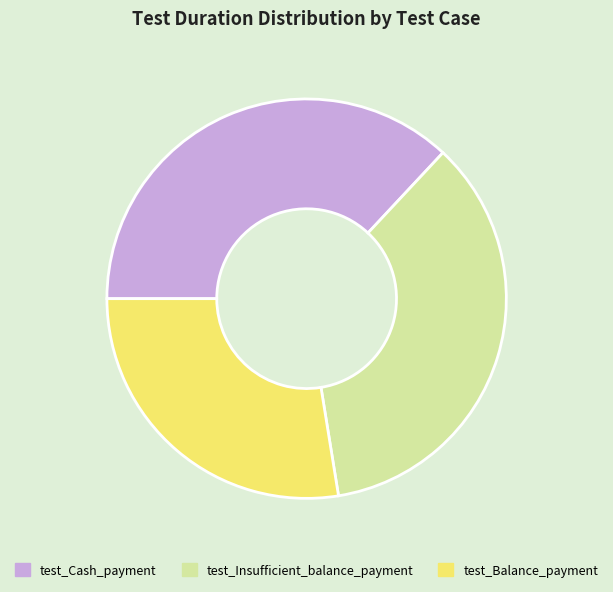

The test_Cash_payment slice represents 25% of the pie. True or false?

False